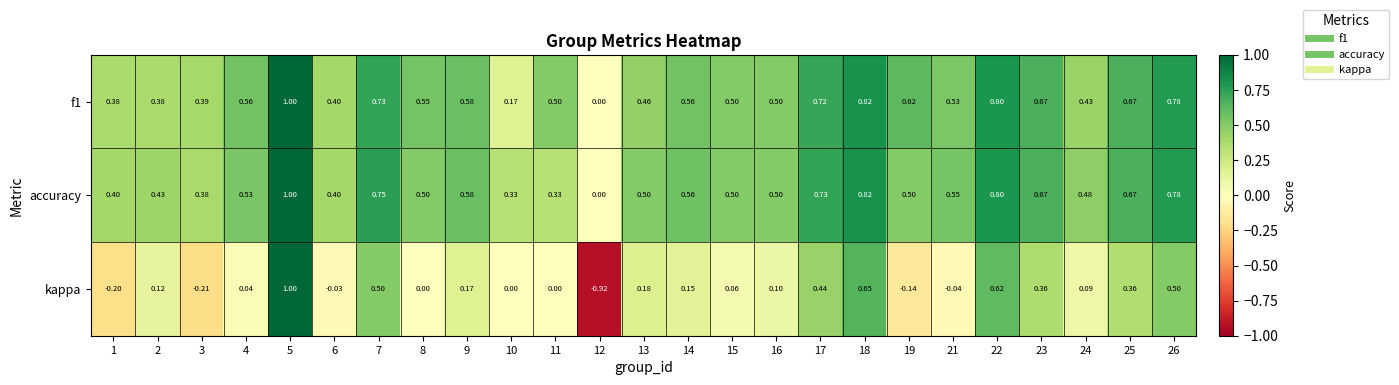

Between 9 and 23, which series saw the biggest shift?

kappa